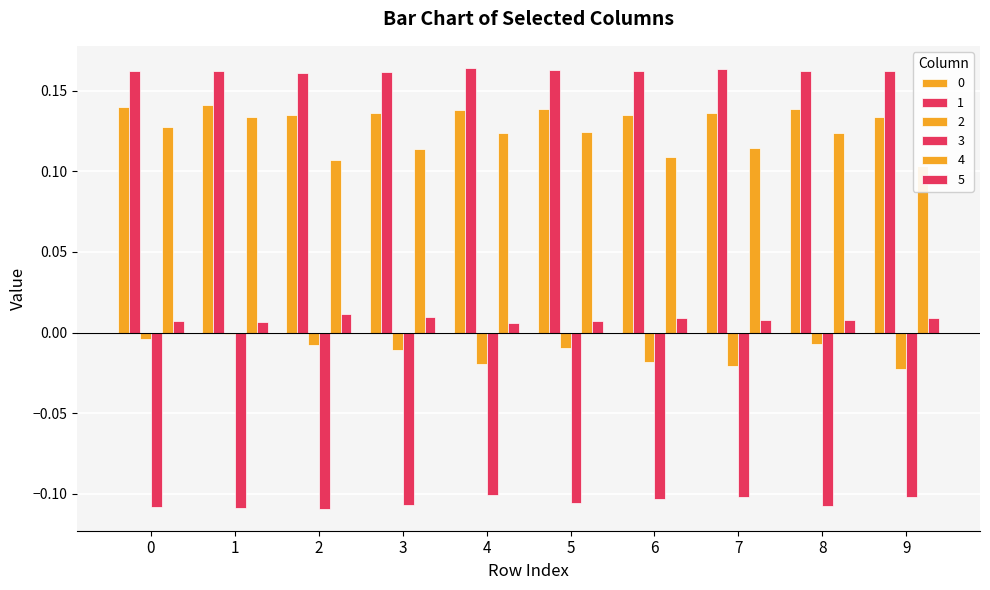

What is the sum of all 2 values?

-0.1